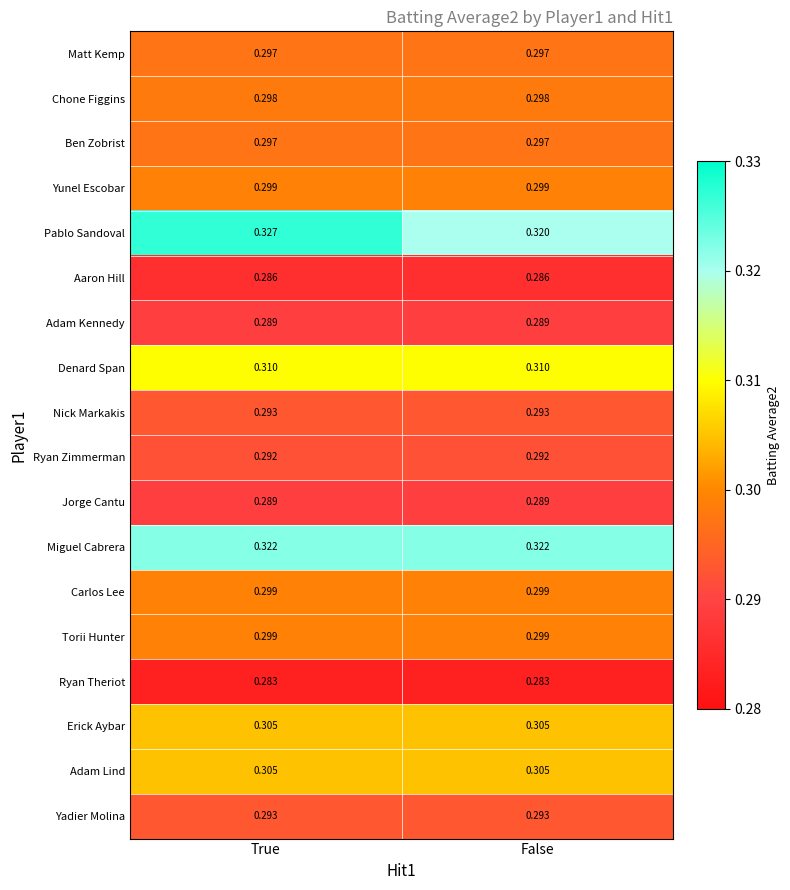

At which category does the chart reach its peak across all series?

True